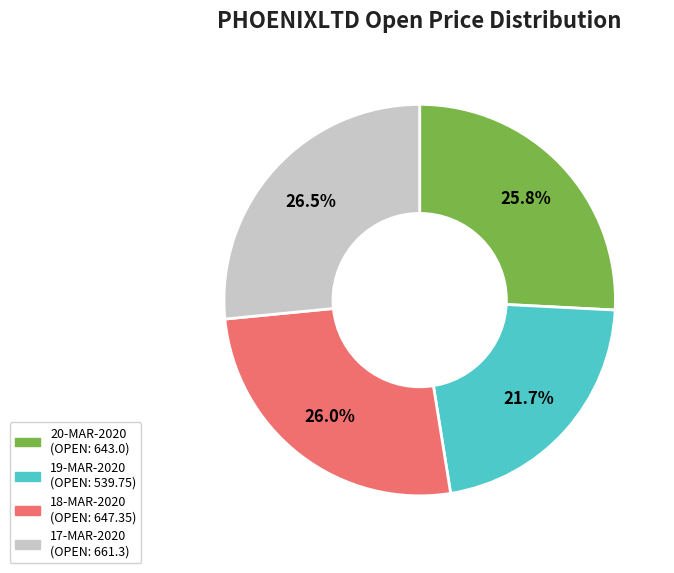

Which category has the biggest portion of the pie?

17-MAR-2020